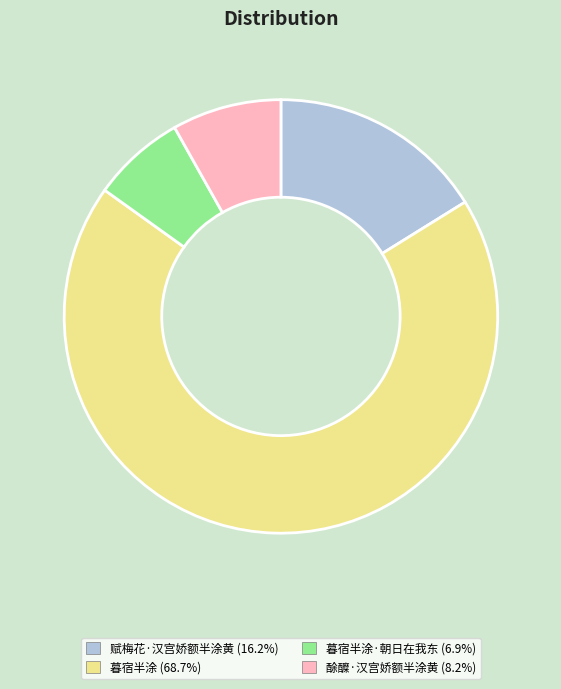

Is there any slice that represents more than half of the pie?

Yes